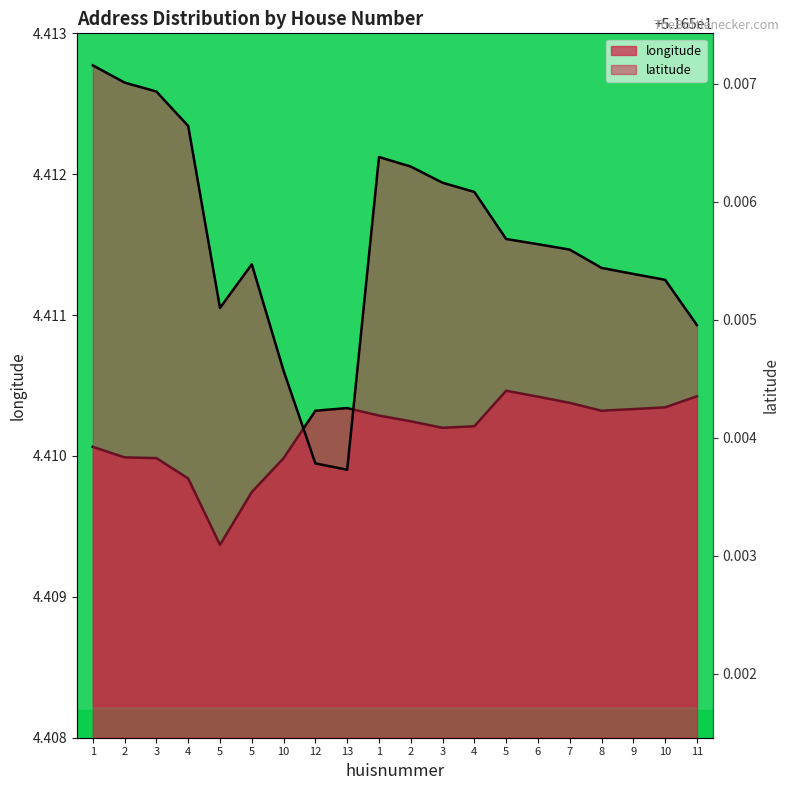

Rank the categories by longitude value from lowest to highest.

5, 5, 4, 10, 3, 2, 1, 3, 4, 2, 1, 12, 8, 9, 13, 10, 7, 6, 11, 5